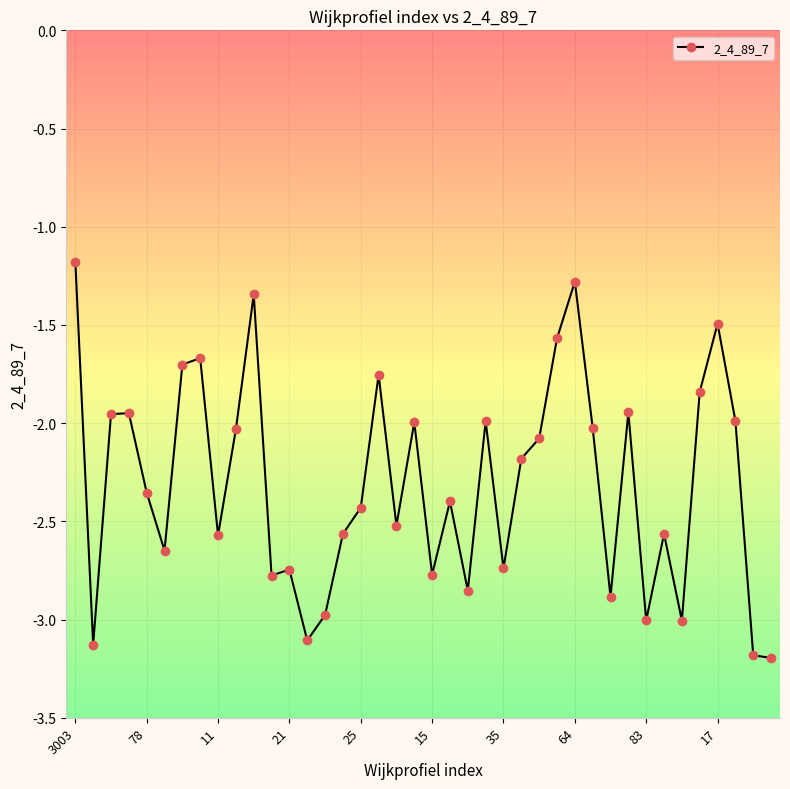

What is the value of the 33rd point from the left?

-3.0